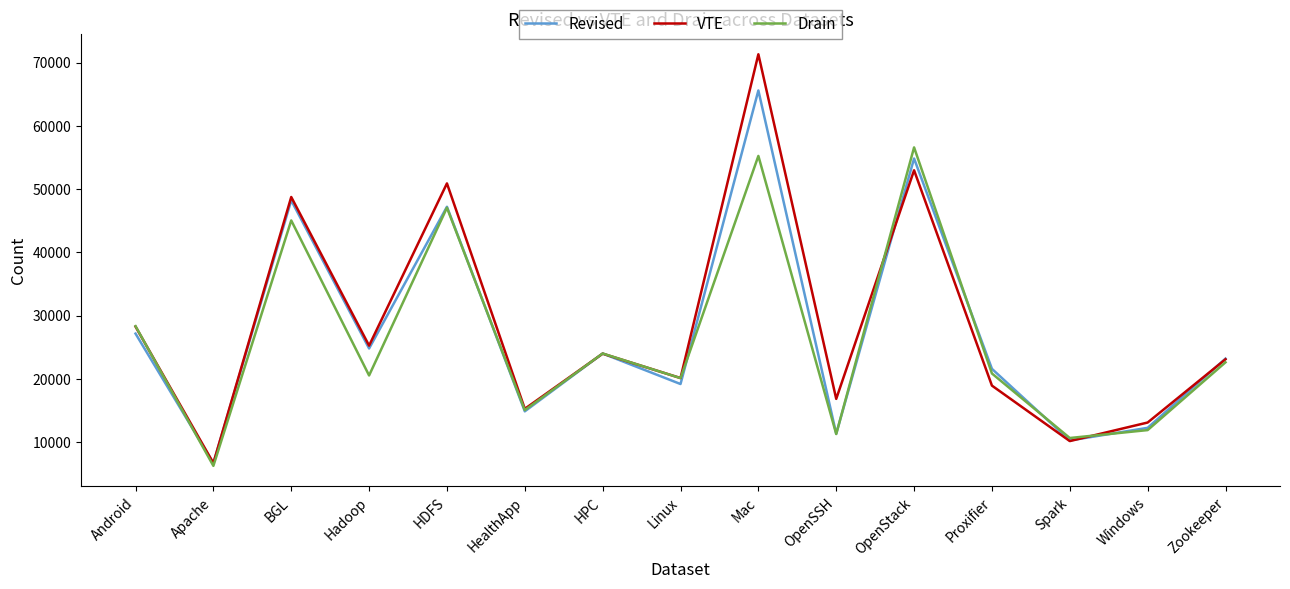

True or false: Revised and Drain cross at least once.

True